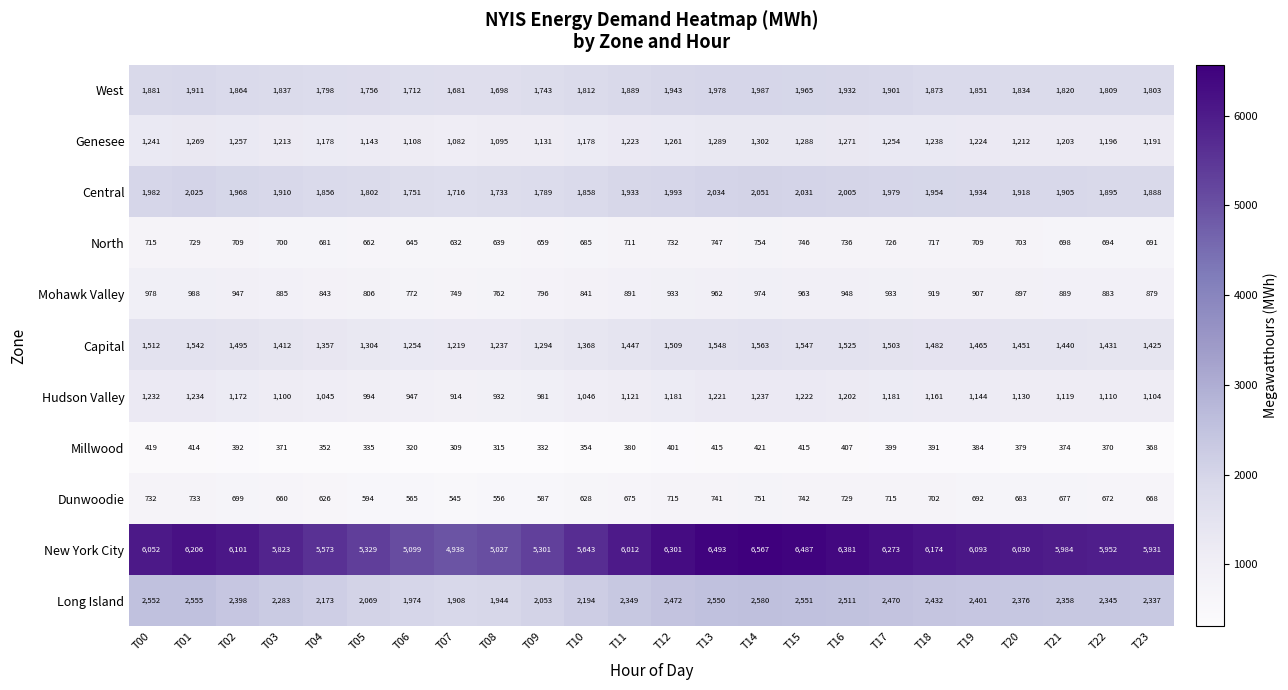

What is the sum of all West values?

44278